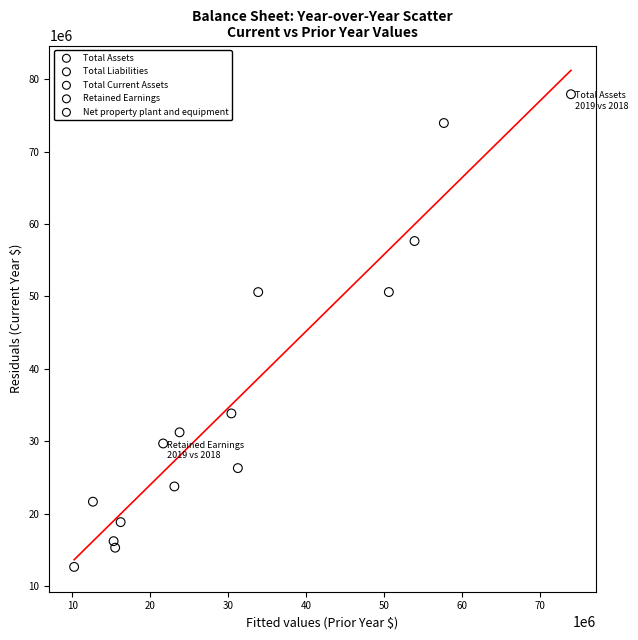

What are all the series names shown in the legend?

Total Assets, Total Liabilities, Total Current Assets, Retained Earnings, Net property plant and equipment